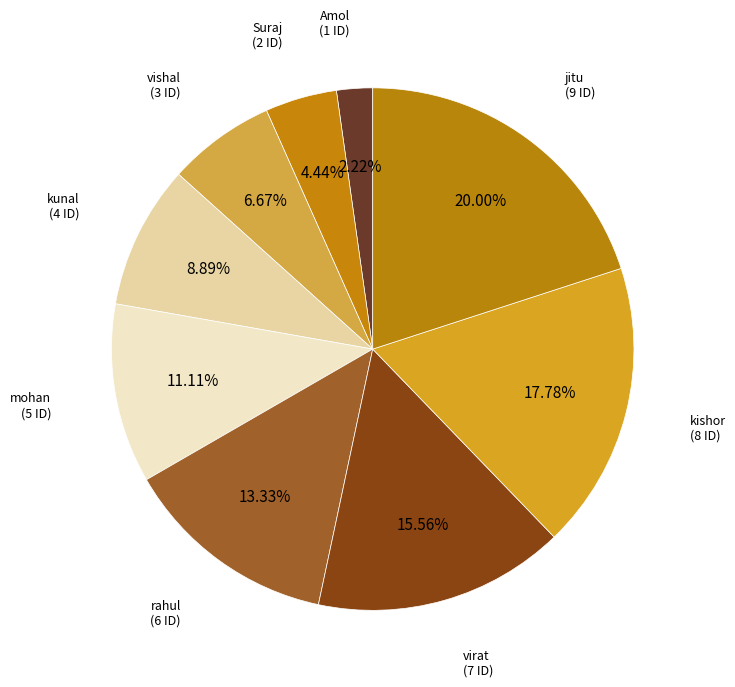

Does rahul represent more than half of the total?

No